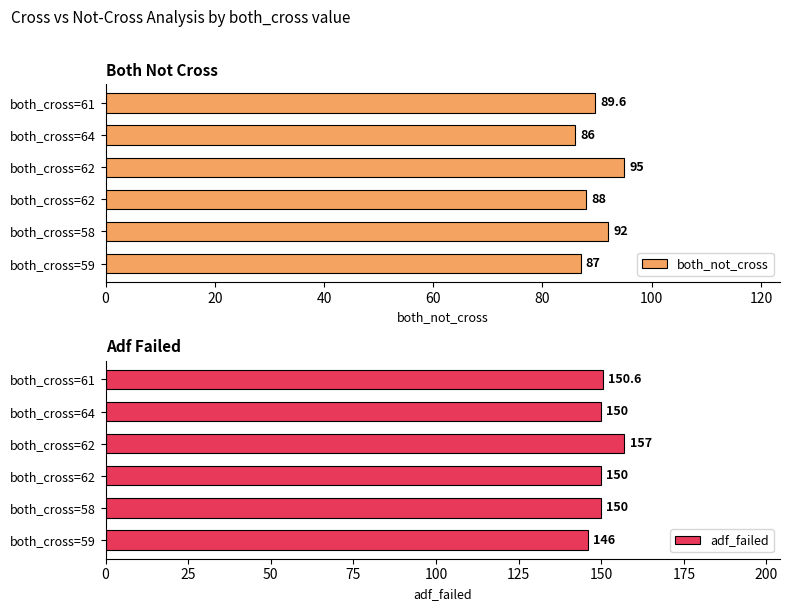

How many both_not_cross values are between 87 and 92?

4